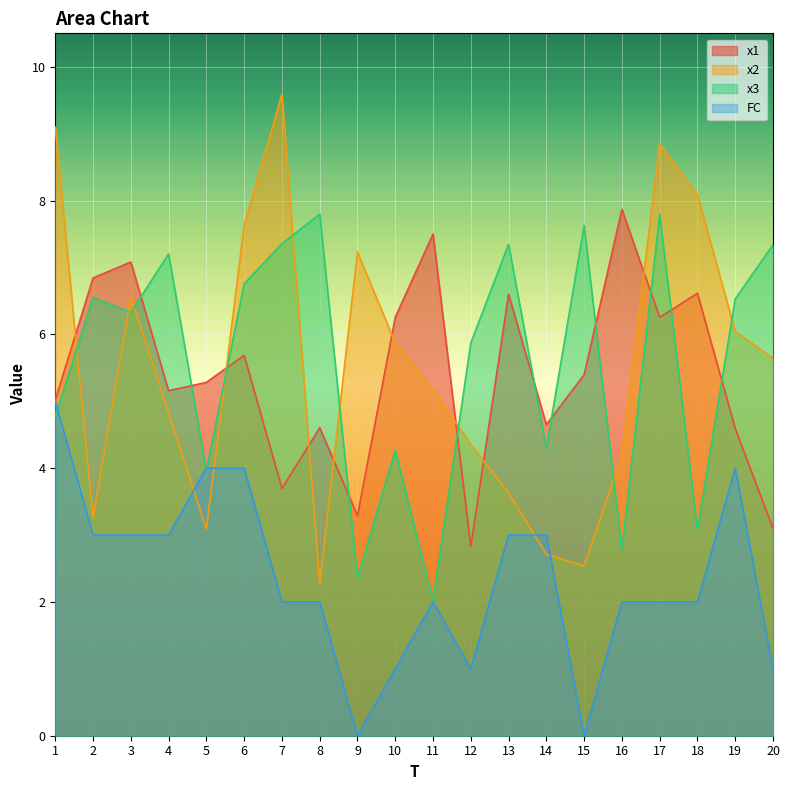

Where is the first local minimum for x1?

4